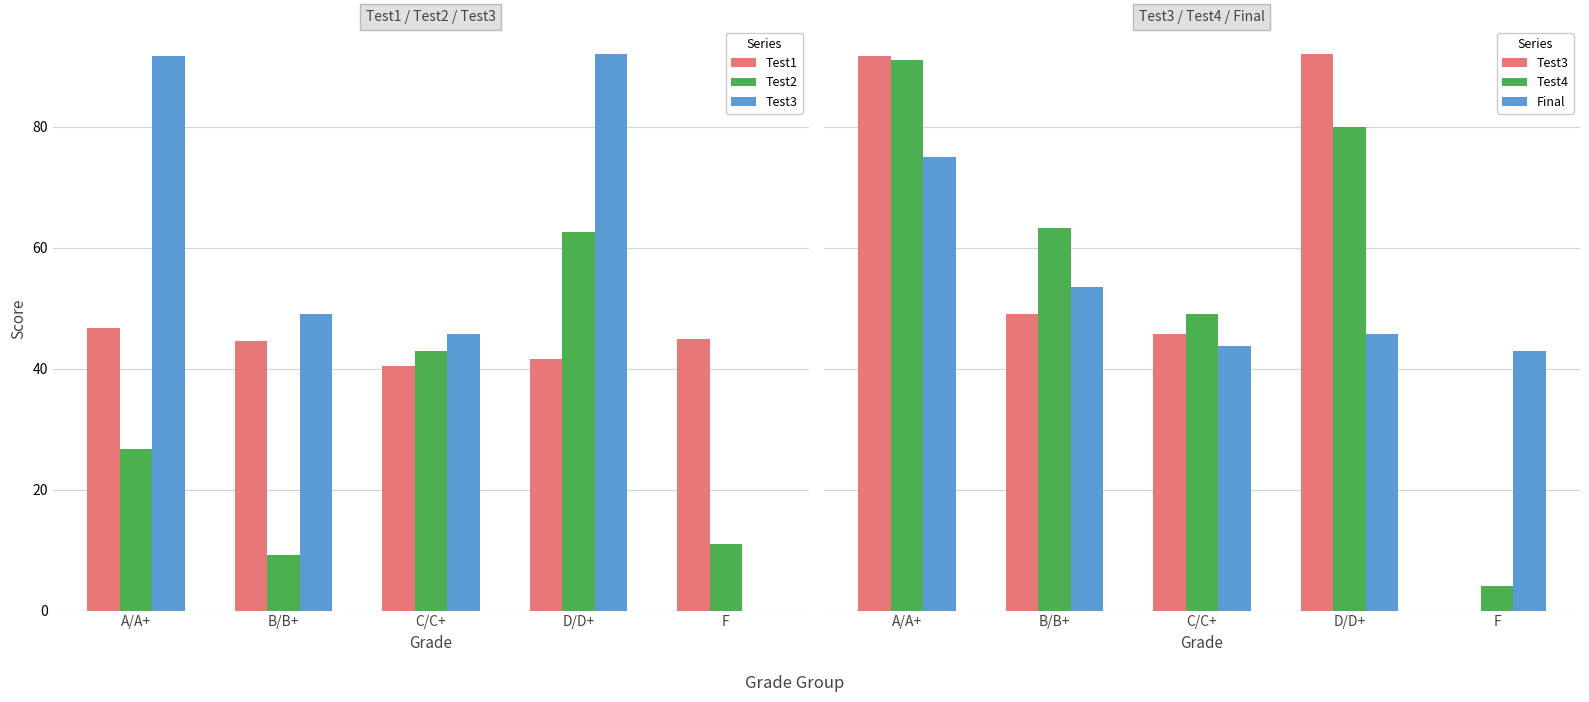

What position from the right is A/A+?

5